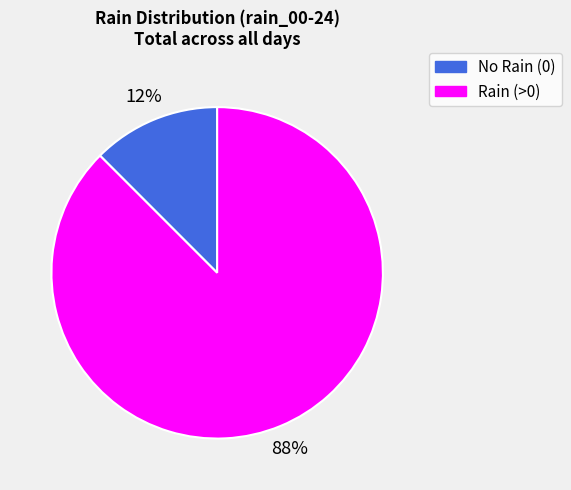

Is there a majority slice in this chart?

Yes